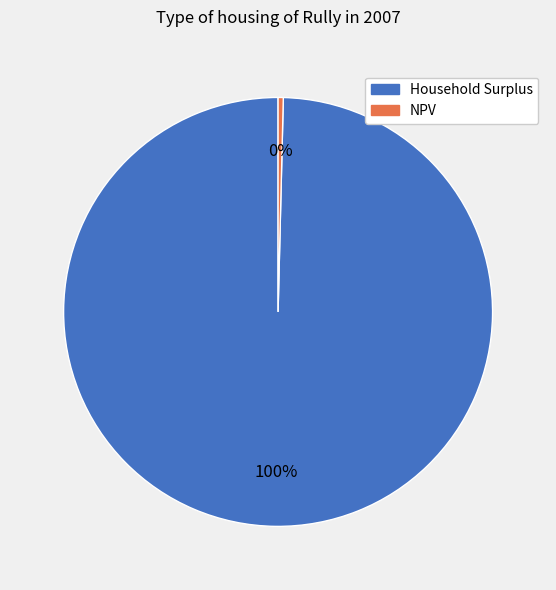

Rank the categories by value from highest to lowest.

Household Surplus, NPV